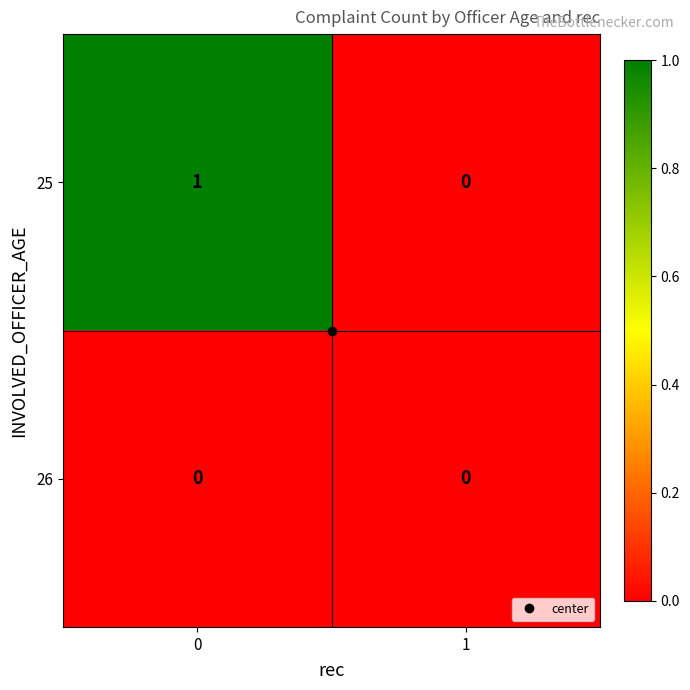

Which series has the largest total across all categories?

25